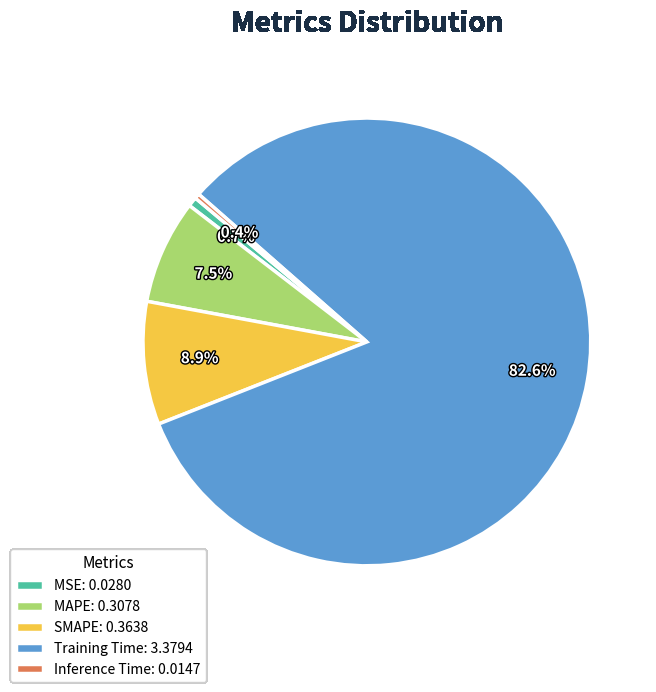

Does Training Time: 3.3794 represent more than half of the total?

Yes